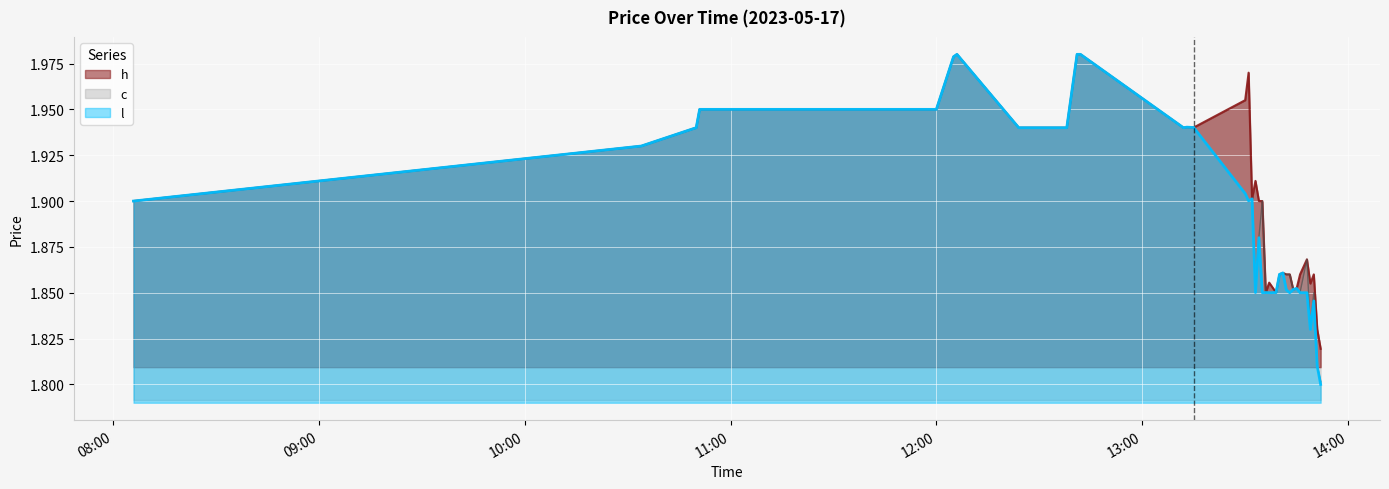

At how many categories does at least one series exceed 1?

40